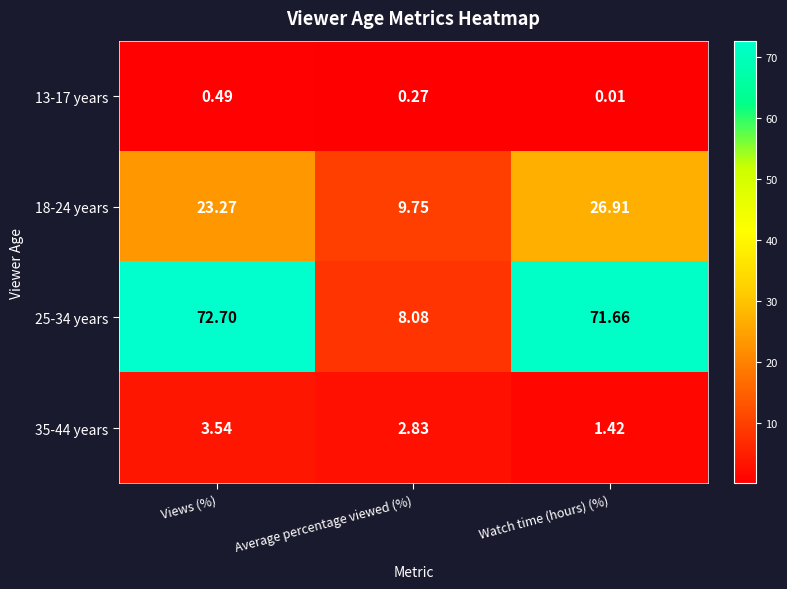

Count the number of data series in this chart.

4